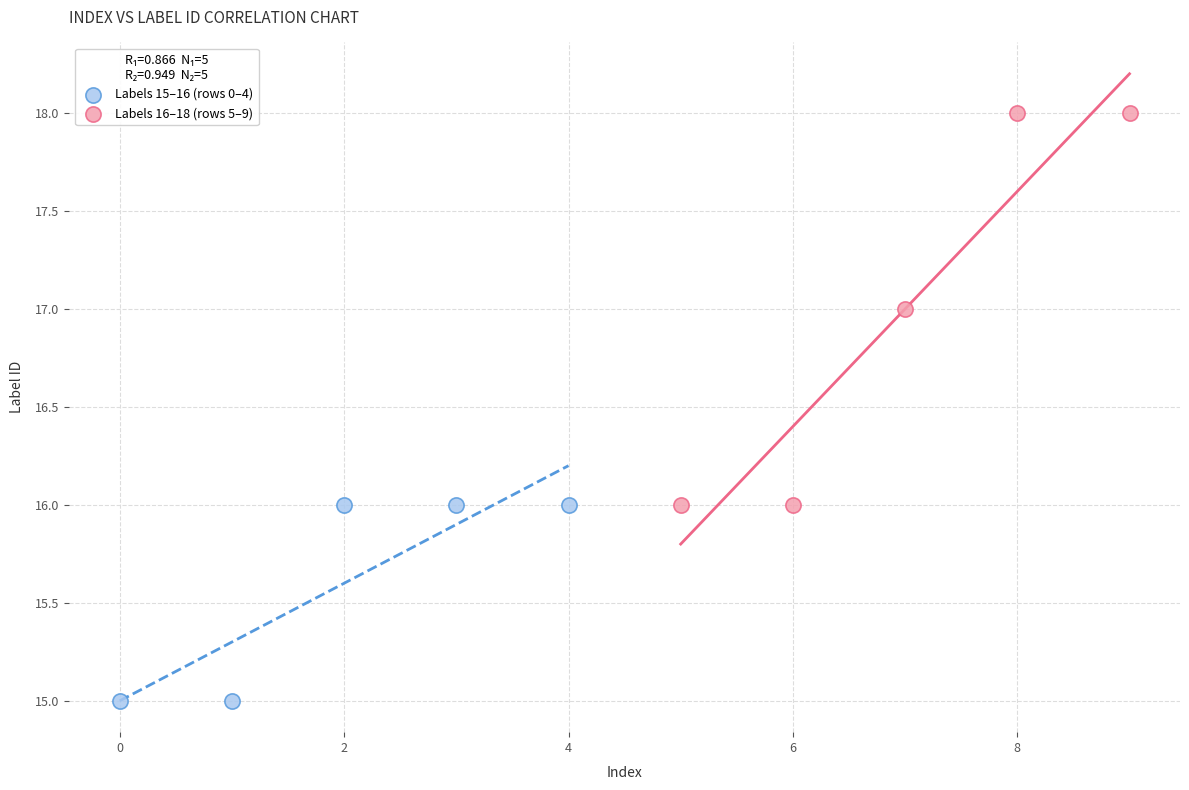

Which series reaches the minimum Y coordinate?

Labels 15–16 (rows 0–4)